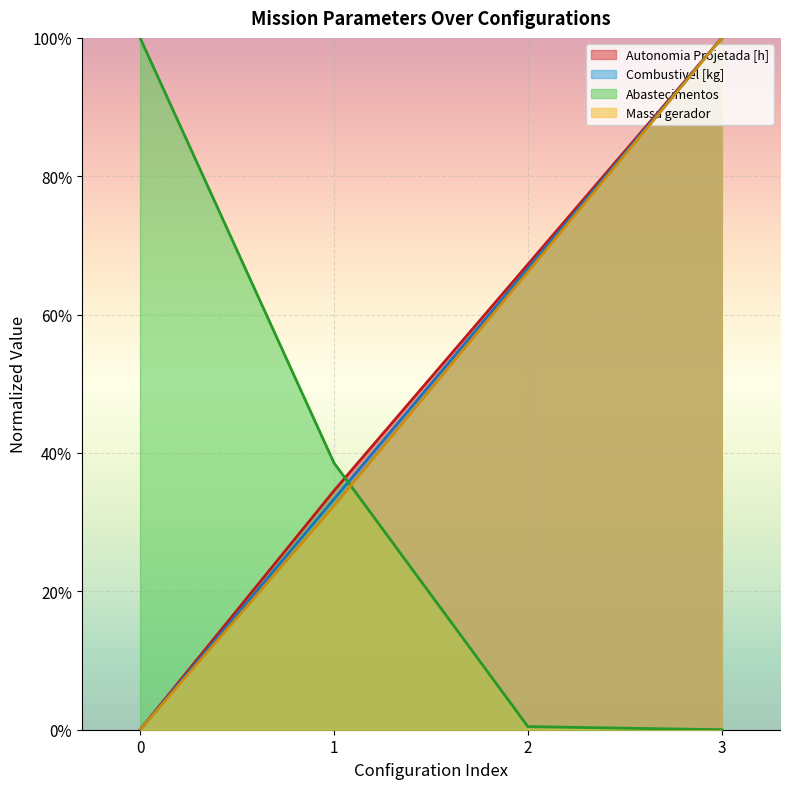

Reading left to right, transcribe all the data shown in this chart.

Autonomia Projetada [h]: 0.0	0.3	0.7	1.0
Combustivel [kg]: 0.0	0.3	0.7	1.0
Abastecimentos: 1.0	0.4	0.0	0.0
Massa gerador: 0.0	0.3	0.7	1.0